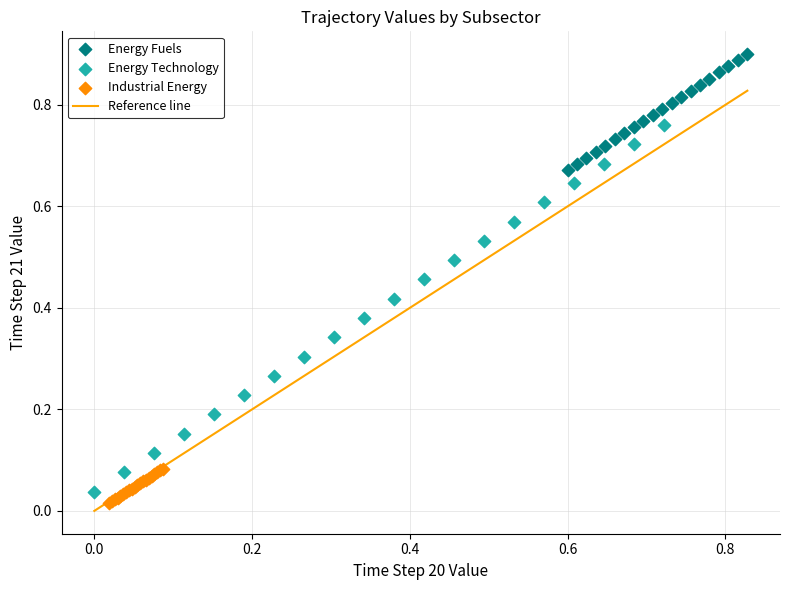

Which series has the widest spread of Y values?

Energy Technology